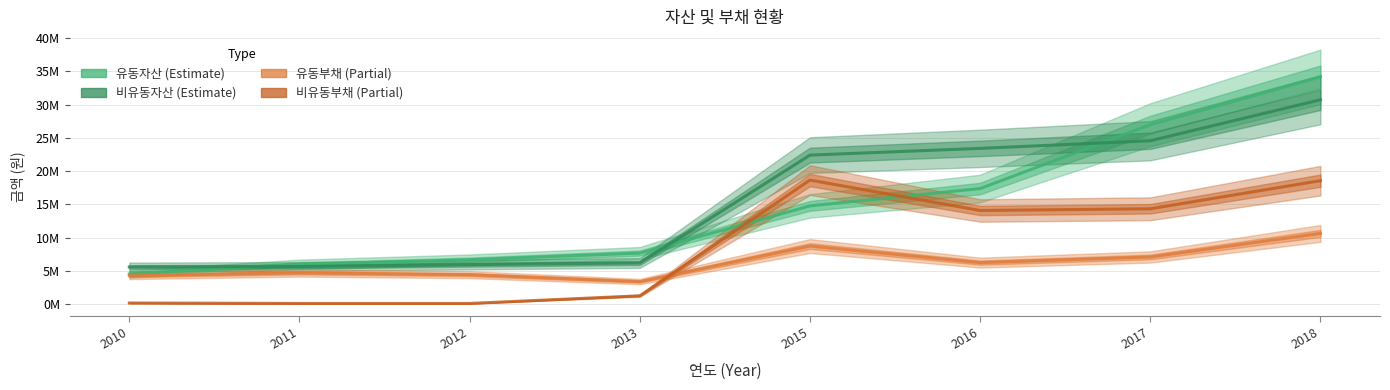

True or false: 비유동부채 has more than 0 points higher than both neighbors.

True